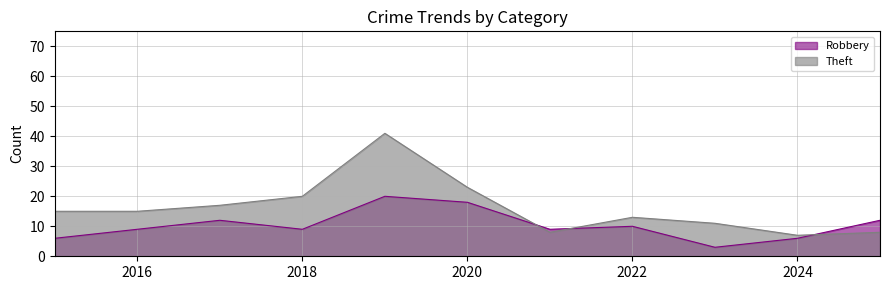

What is the difference between the Theft values at 2019 and 2015?

26